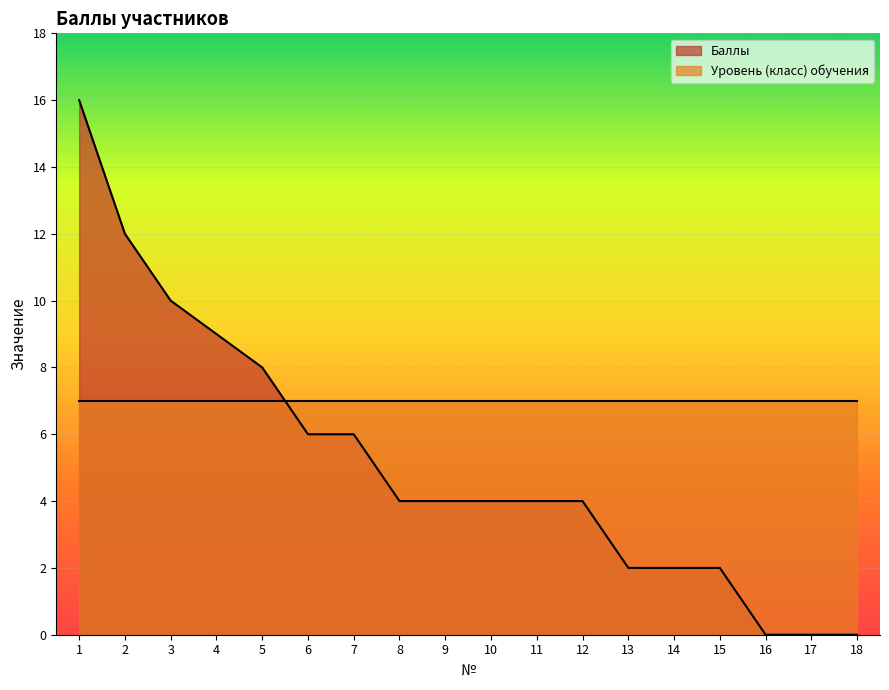

Does the chart display data point markers on the line(s)?

No